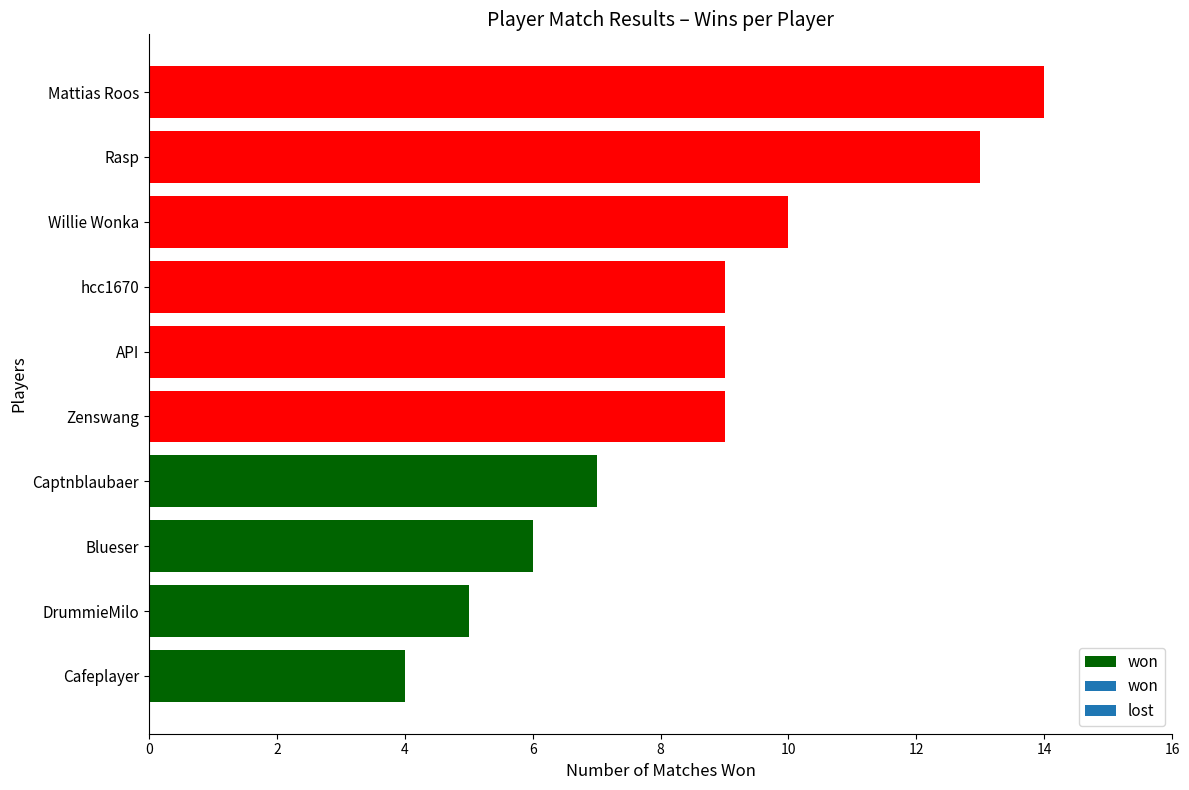

Reading bottom to top, extract all data points from this chart.

4	5	6	7	9	9	9	10	13	14